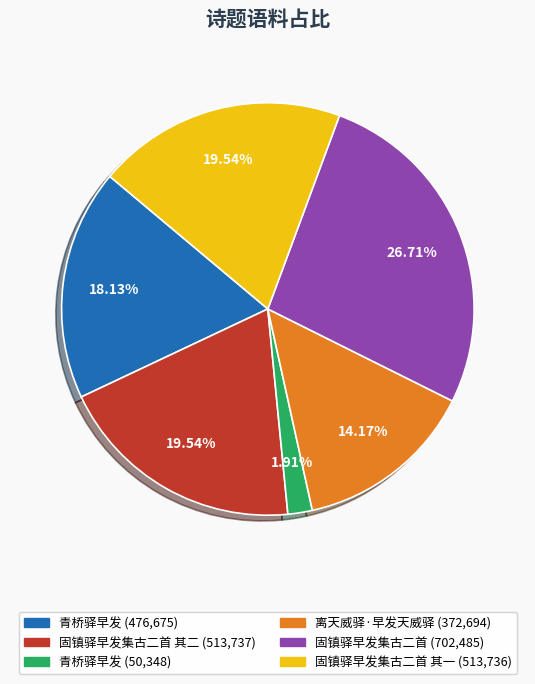

Is there any slice that represents more than half of the pie?

No